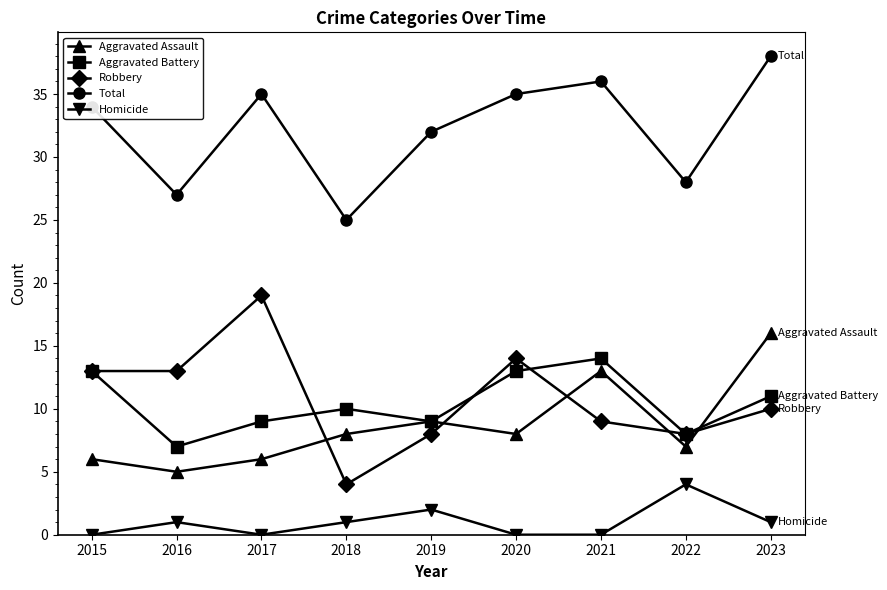

List the series in order of their peak value, lowest first.

Homicide, Aggravated Battery, Aggravated Assault, Robbery, Total